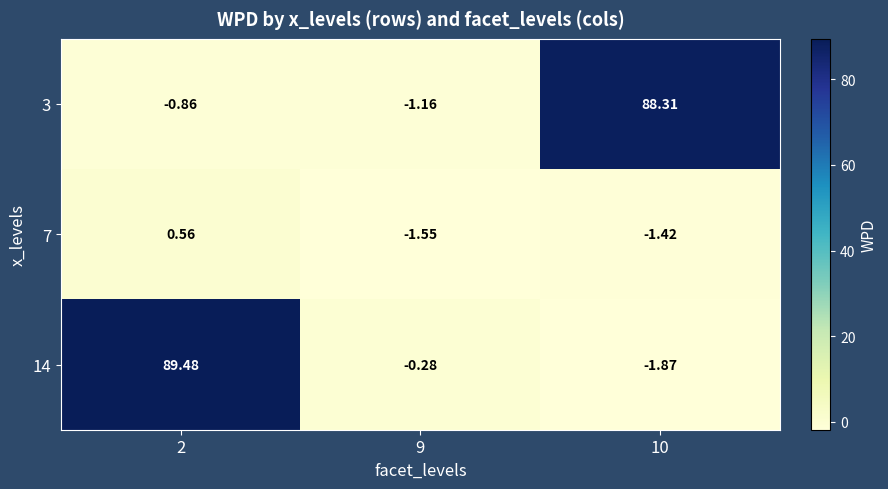

Which label corresponds to the smallest value in the chart?

10